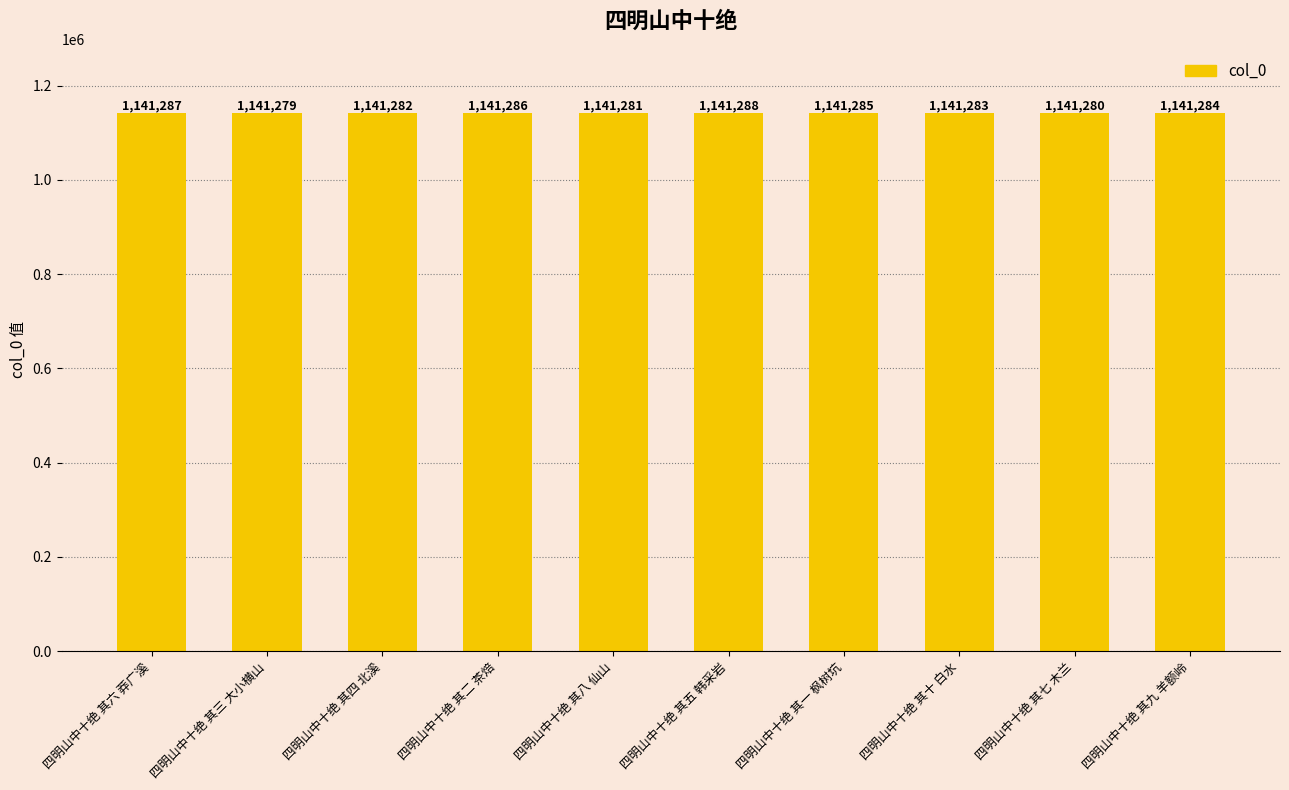

Which category has the lowest value across all series?

四明山中十绝 其三 大小横山